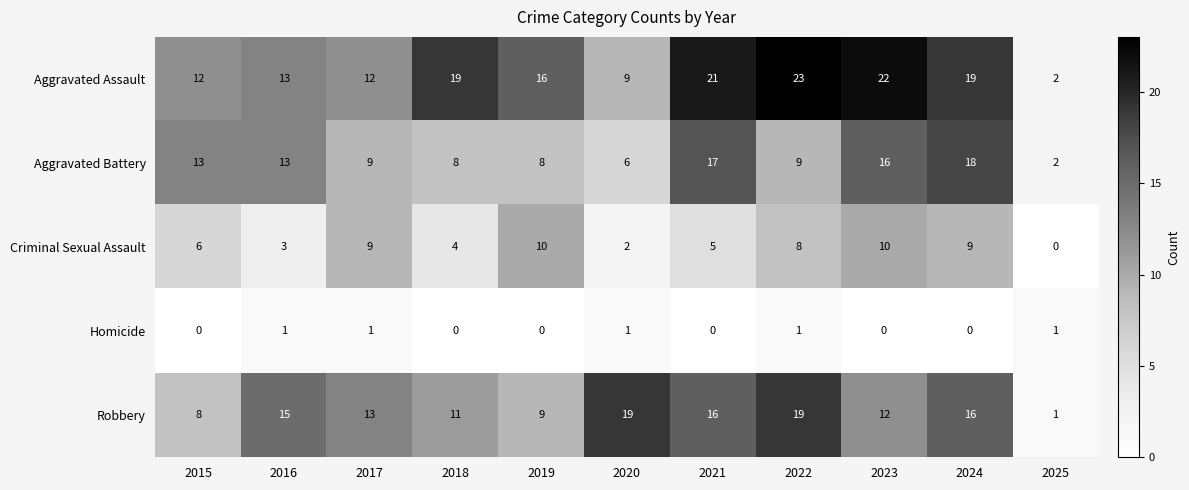

What is the approximate value of Robbery at 2021, to the nearest 5?

15